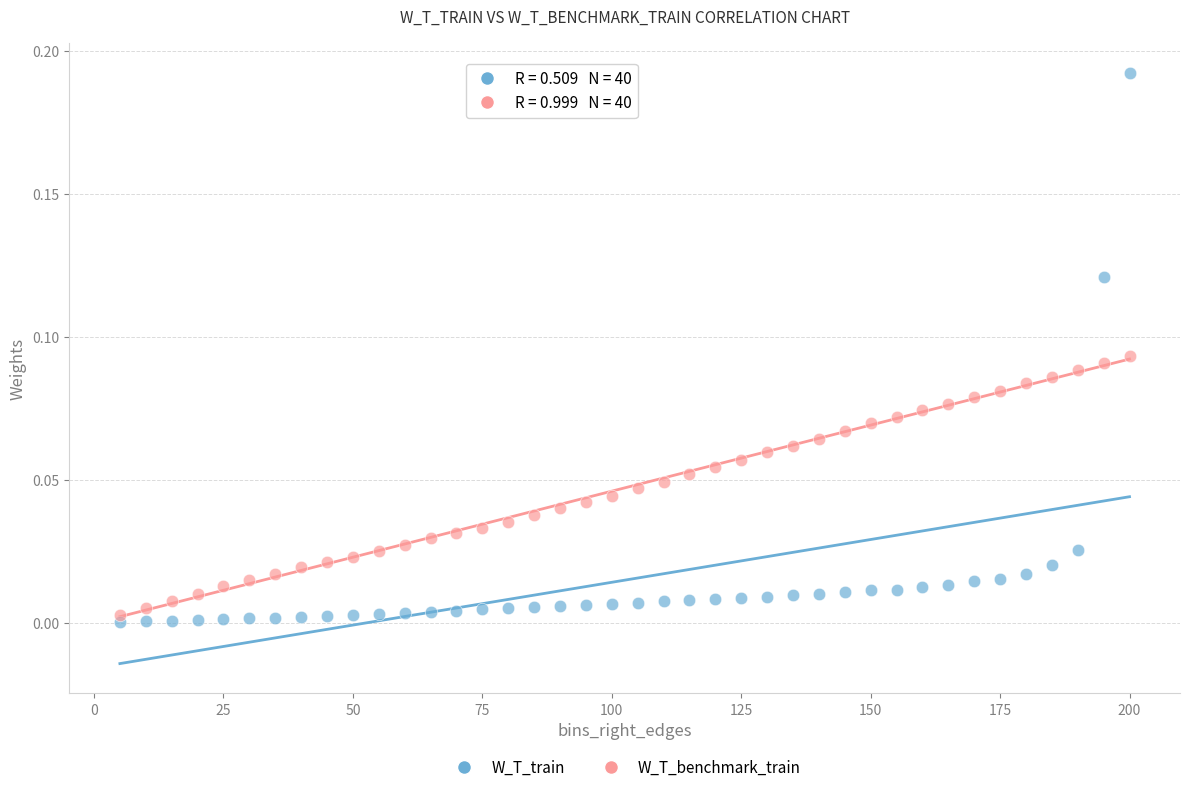

Which series reaches the maximum Y coordinate?

W_T_train